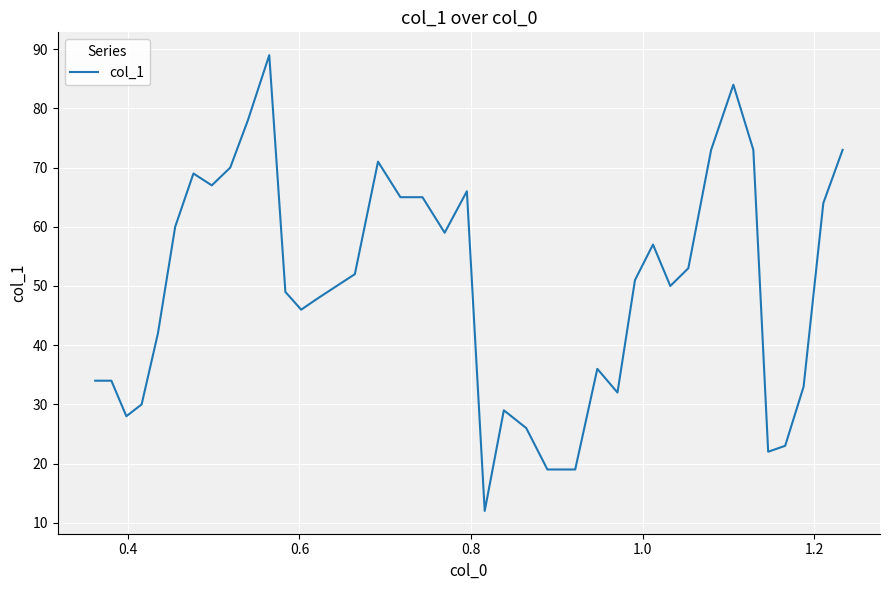

What is the difference between the maximum and minimum values?

77